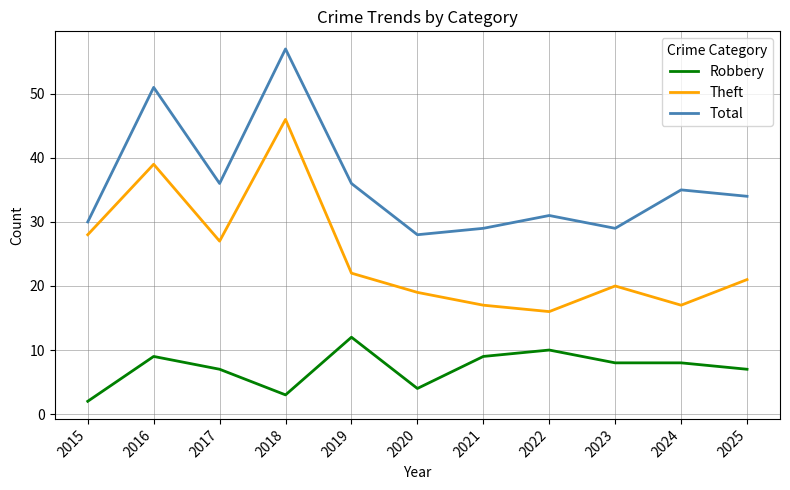

What value does the Theft series have at 2018, to the nearest 5?

45